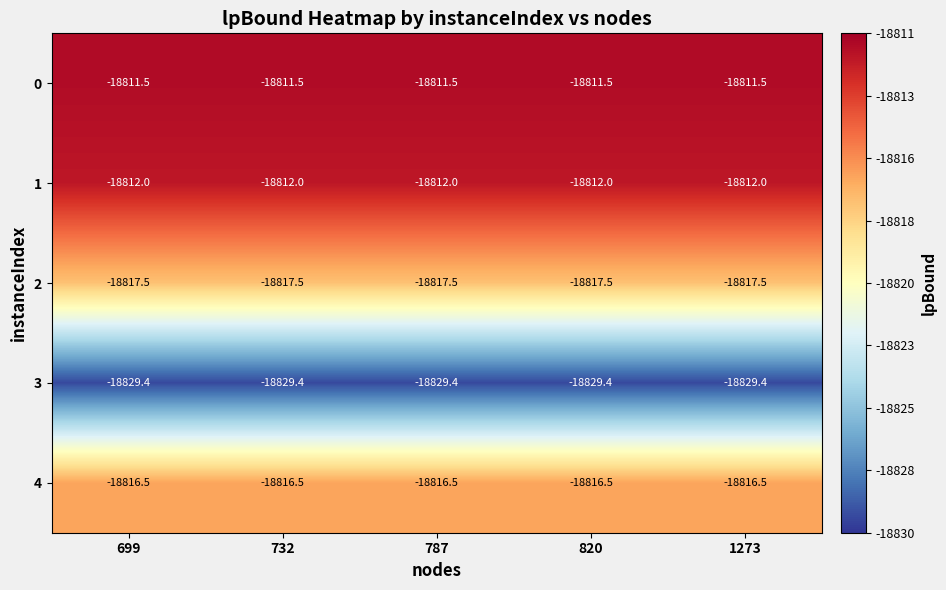

True or false: 0 has a value of -11051.2 at 820.

False